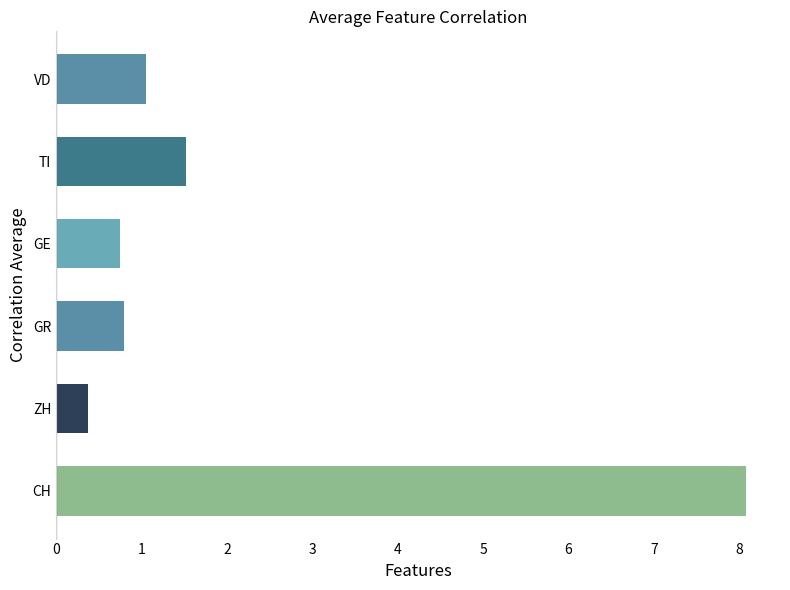

What is the greatest value displayed?

8.1